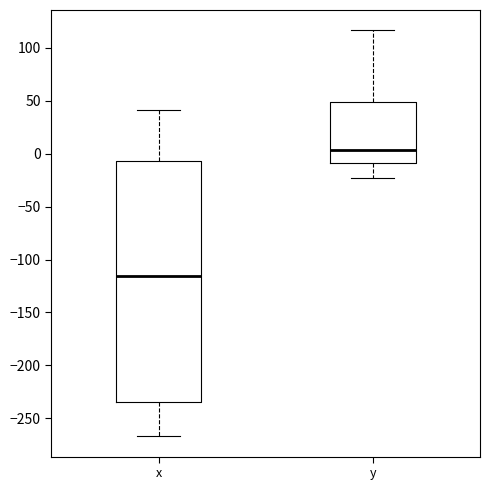

Reading left to right, transcribe this box plot: for each box, give where its median line is, the range the box spans, and where its two whiskers end, as read against the y-axis. The values are not printed on the chart, so give them approximately, as read against the axis.

x: median -115, box -235 to -5, whiskers -265 to 40
y: median 5, box -10 to 50, whiskers -25 to 115